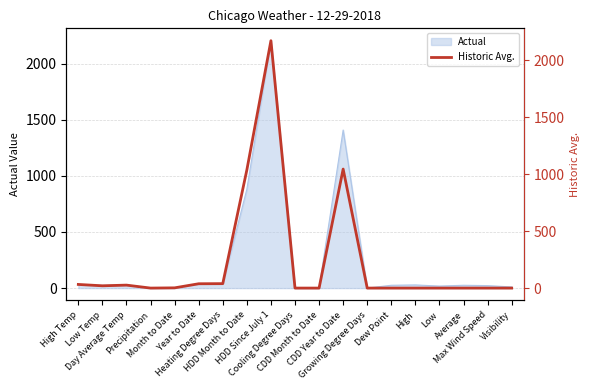

At which category does the chart reach its peak across all series?

HDD Since July 1